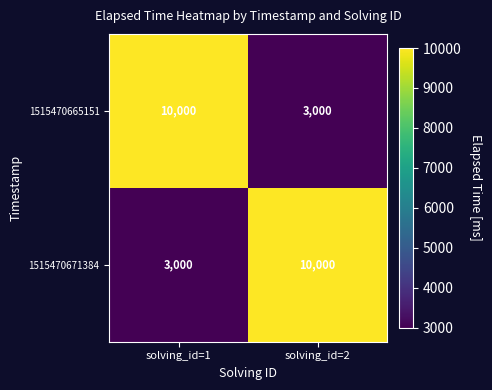

What is the sum of the 1515470671384 values at solving_id=1 and solving_id=2?

13000